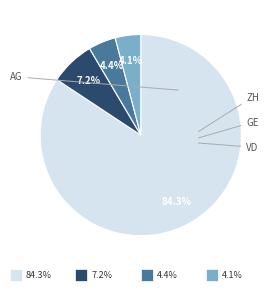

How many segments does this pie chart have?

4